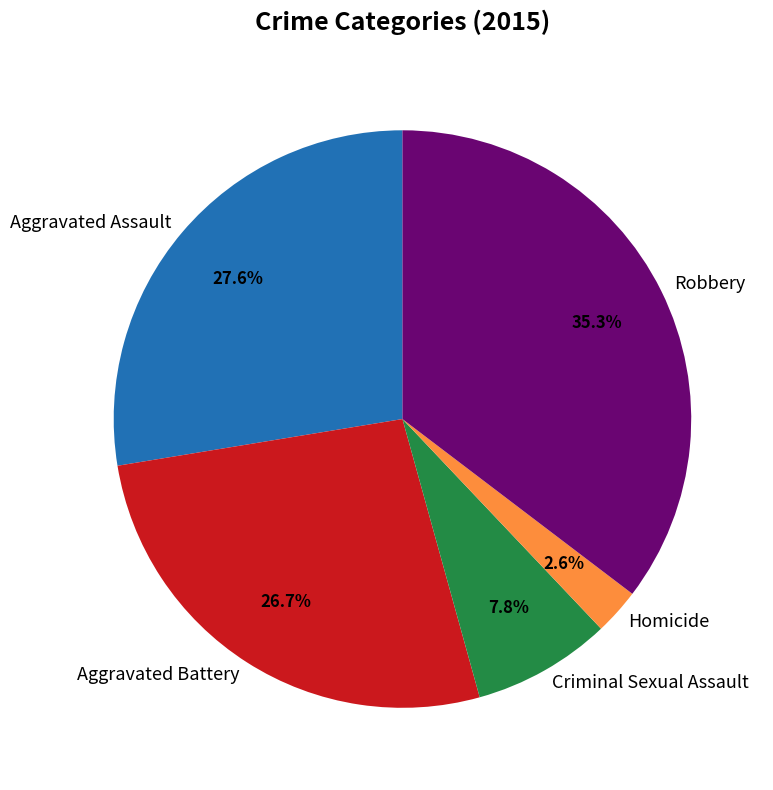

To the nearest percent, what portion does Homicide represent?

3%